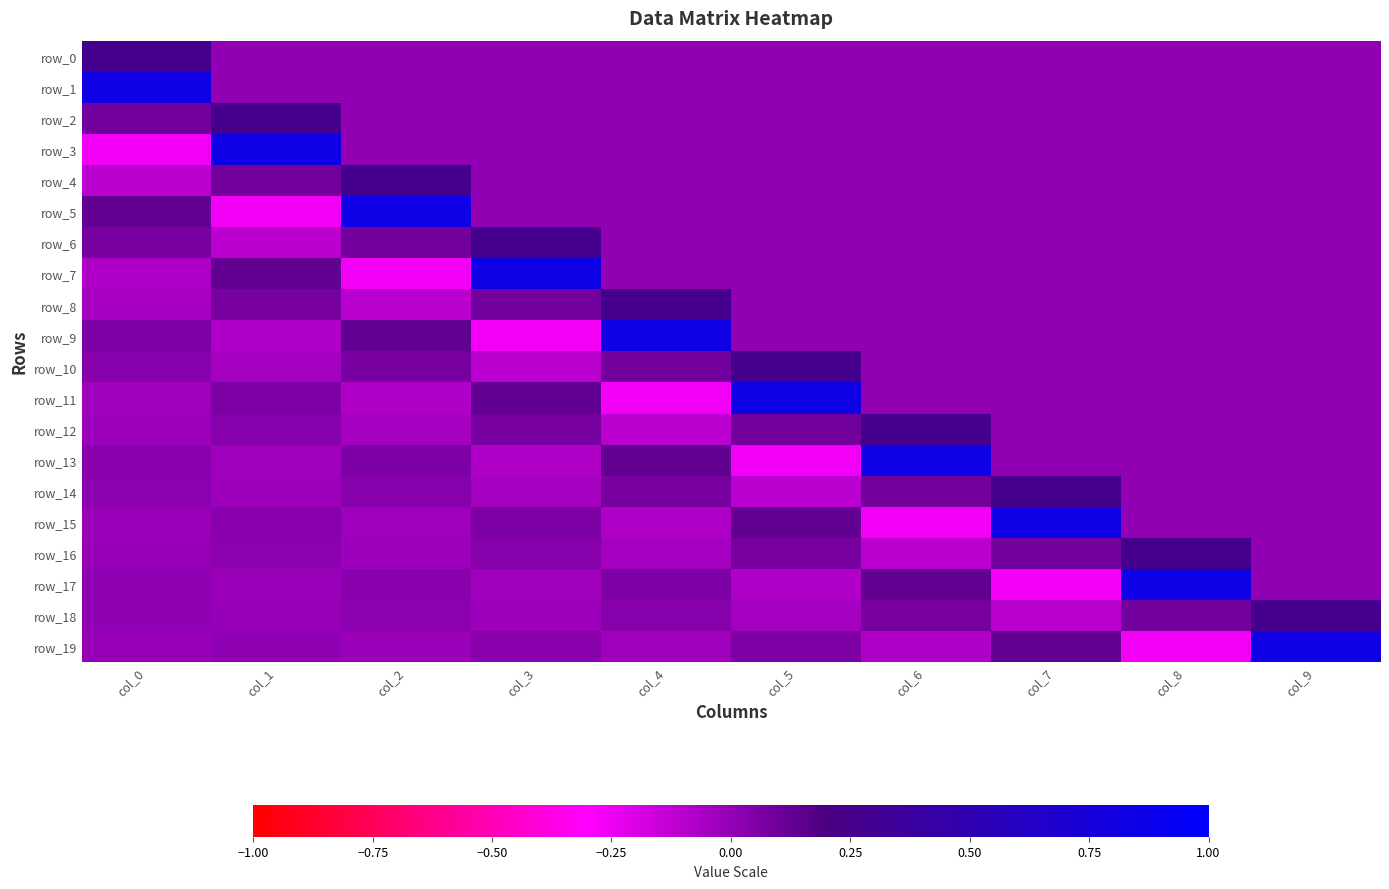

Which category has the lowest value across all series?

col_0